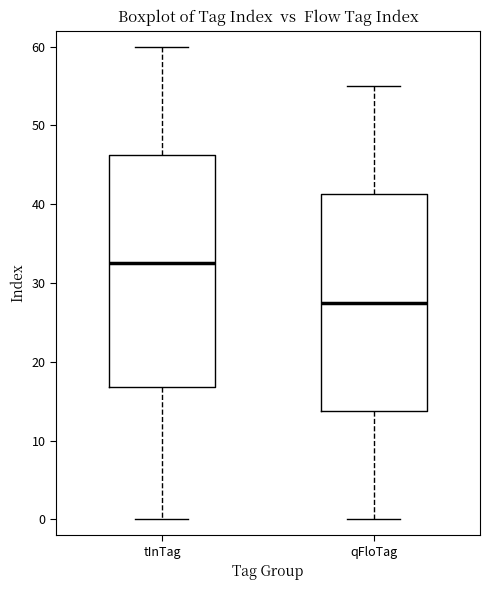

Reading left to right, transcribe this box plot: for each box, give where its median line is, the range the box spans, and where its two whiskers end, as read against the y-axis. The values are not printed on the chart, so give them approximately, as read against the axis.

tInTag: median 33, box 17 to 46, whiskers 0 to 60
qFloTag: median 28, box 14 to 41, whiskers 0 to 55